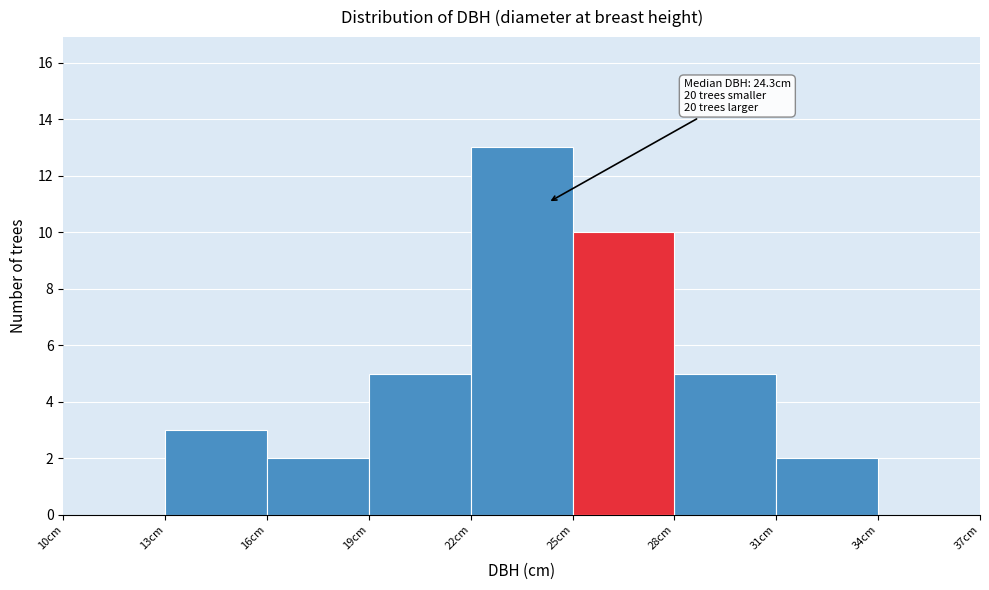

Over which range of the x-axis is the bar tallest?

22 to 25